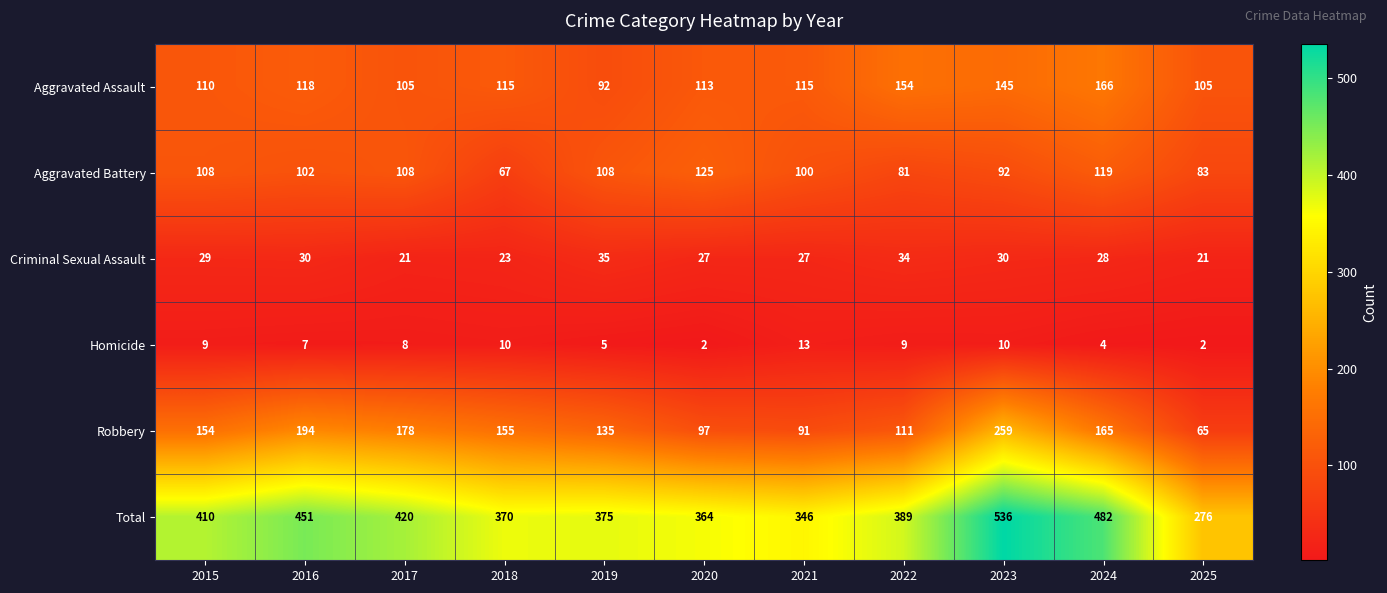

What is the highest value of the Aggravated Battery series?

125